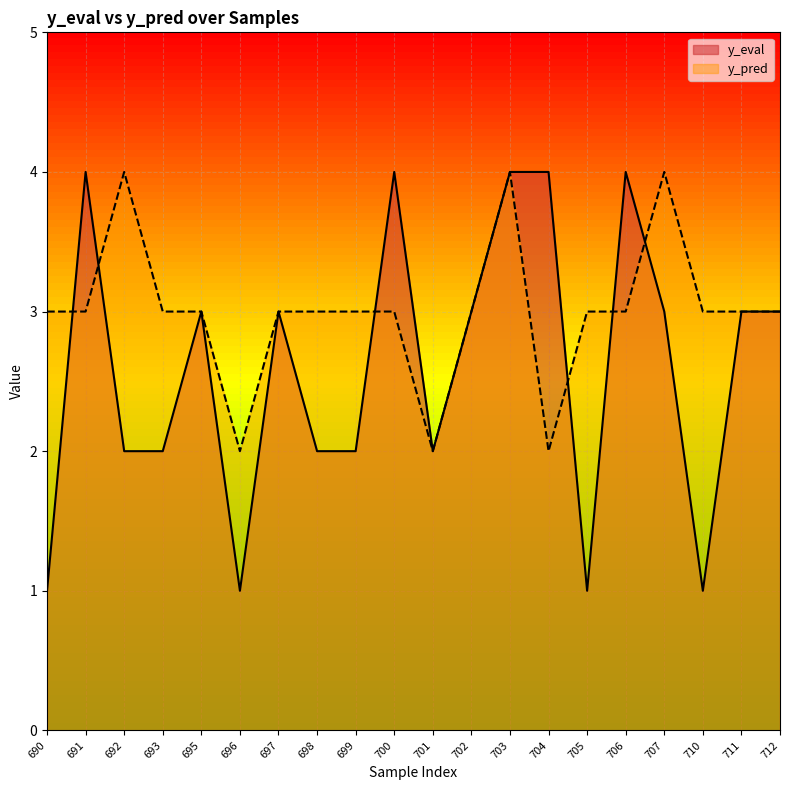

How many lines are shown in the chart?

2